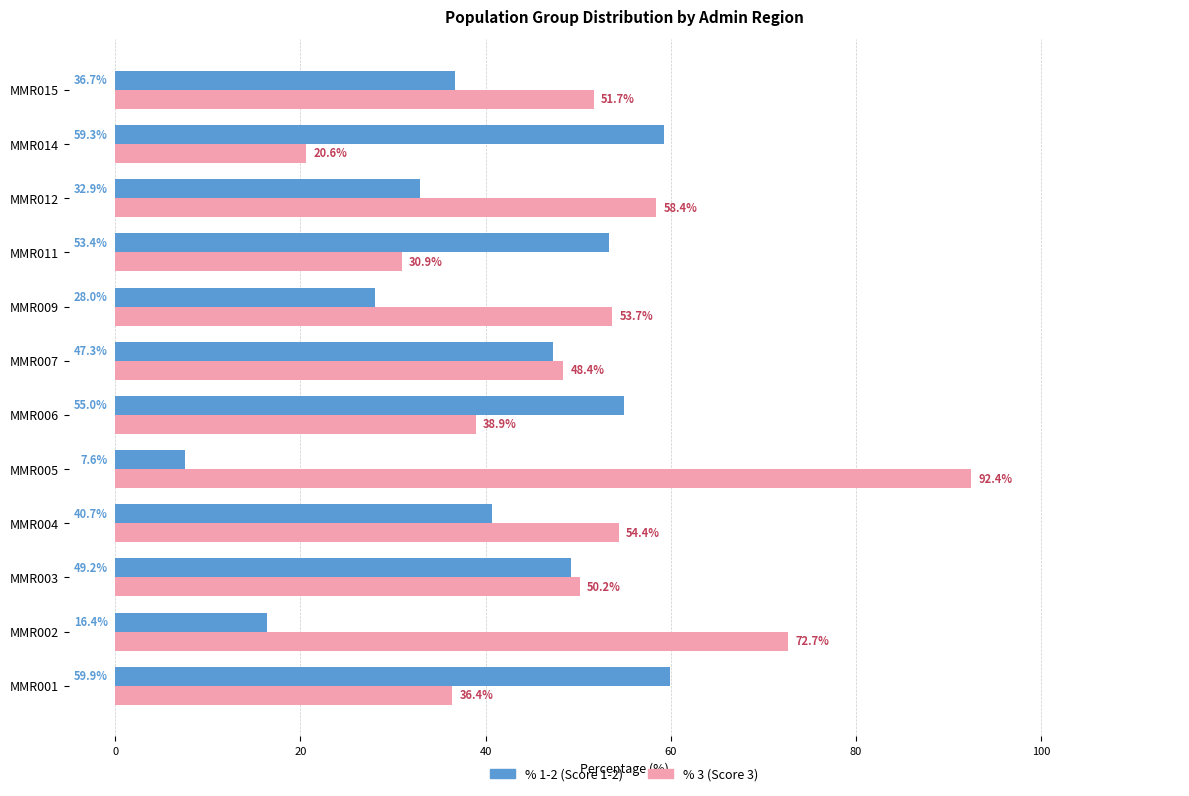

At which category is the sum across all series the highest?

MMR005